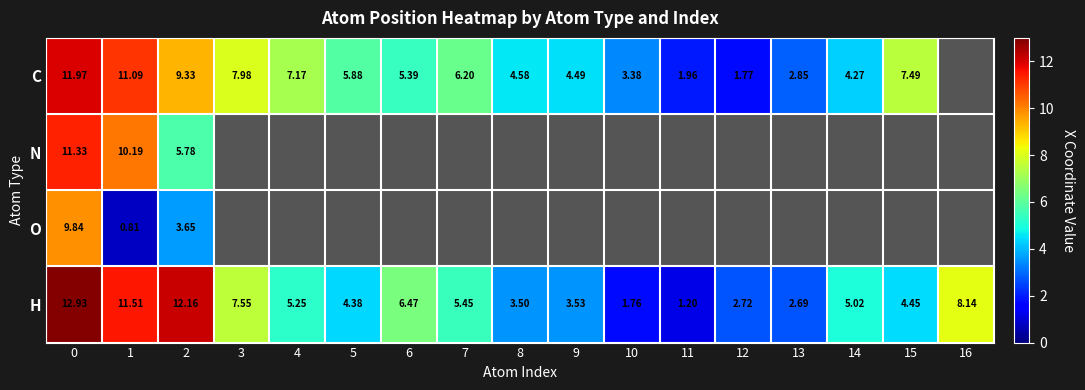

At how many categories does at least one series exceed 8?

4